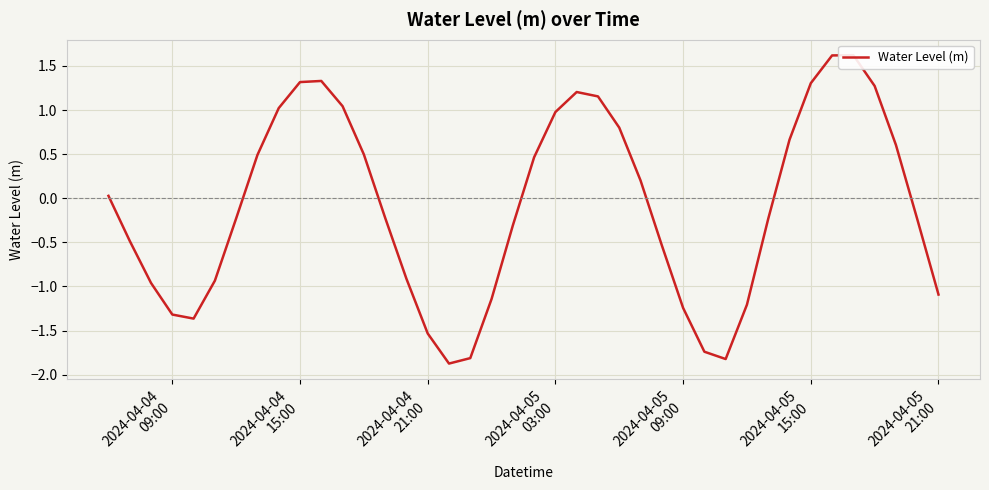

True or false: the data shows 0.4 at 23.

False